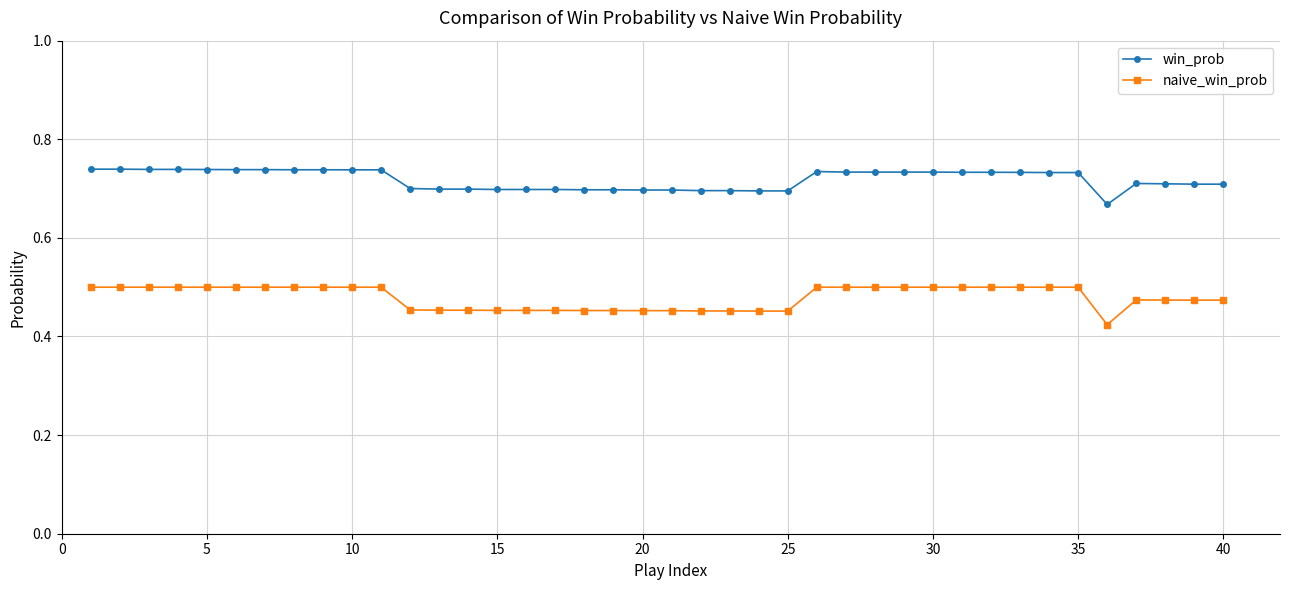

Which series has the largest range (max minus min)?

naive_win_prob